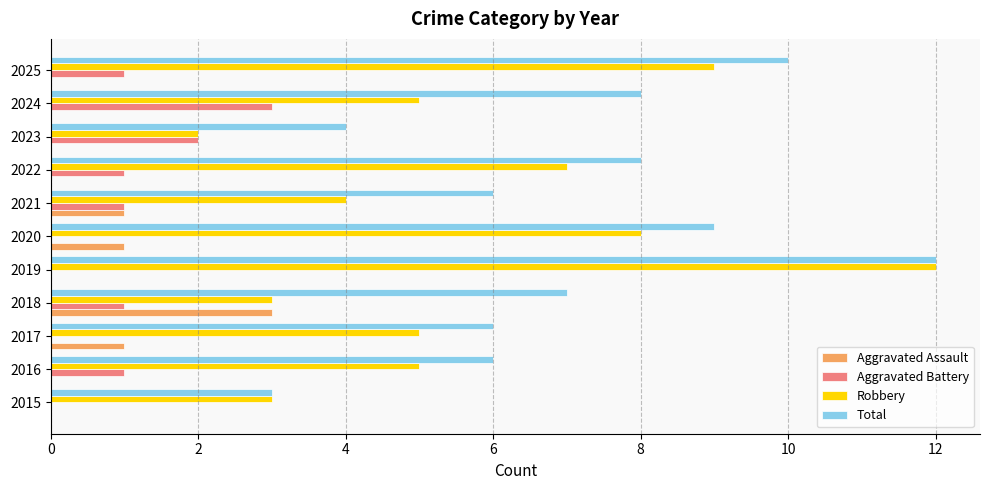

Which series changed the most between 2023 and 2024?

Total